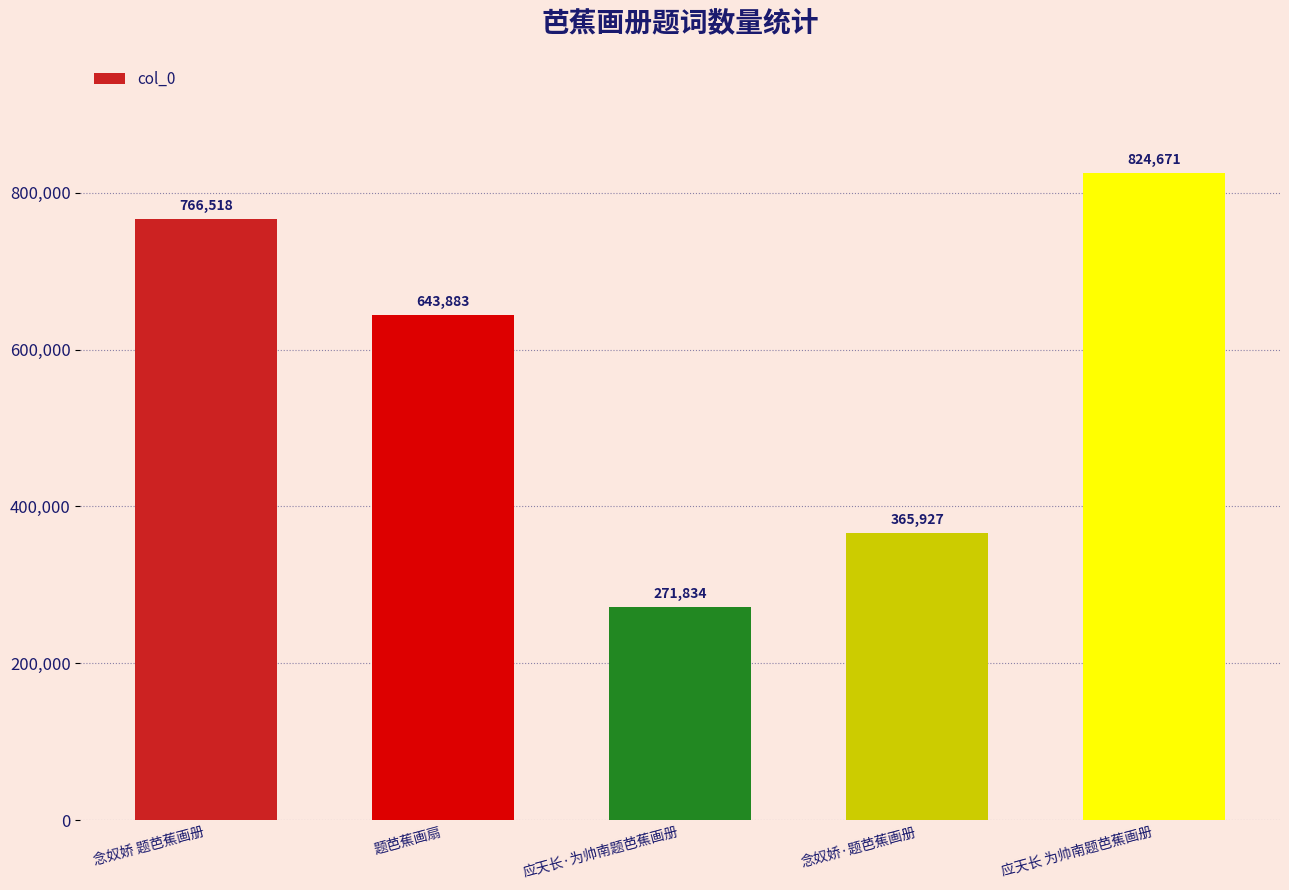

What is the sum of all values?

2872833